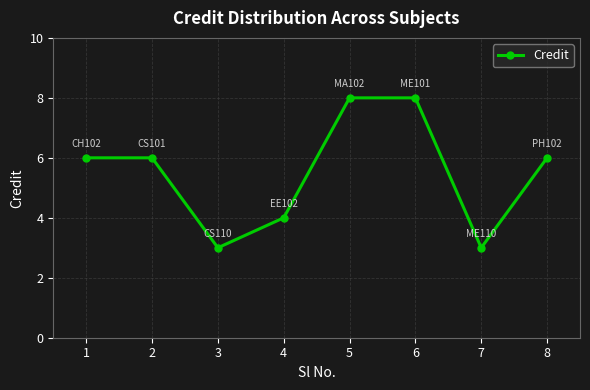

Where is the first local minimum?

3